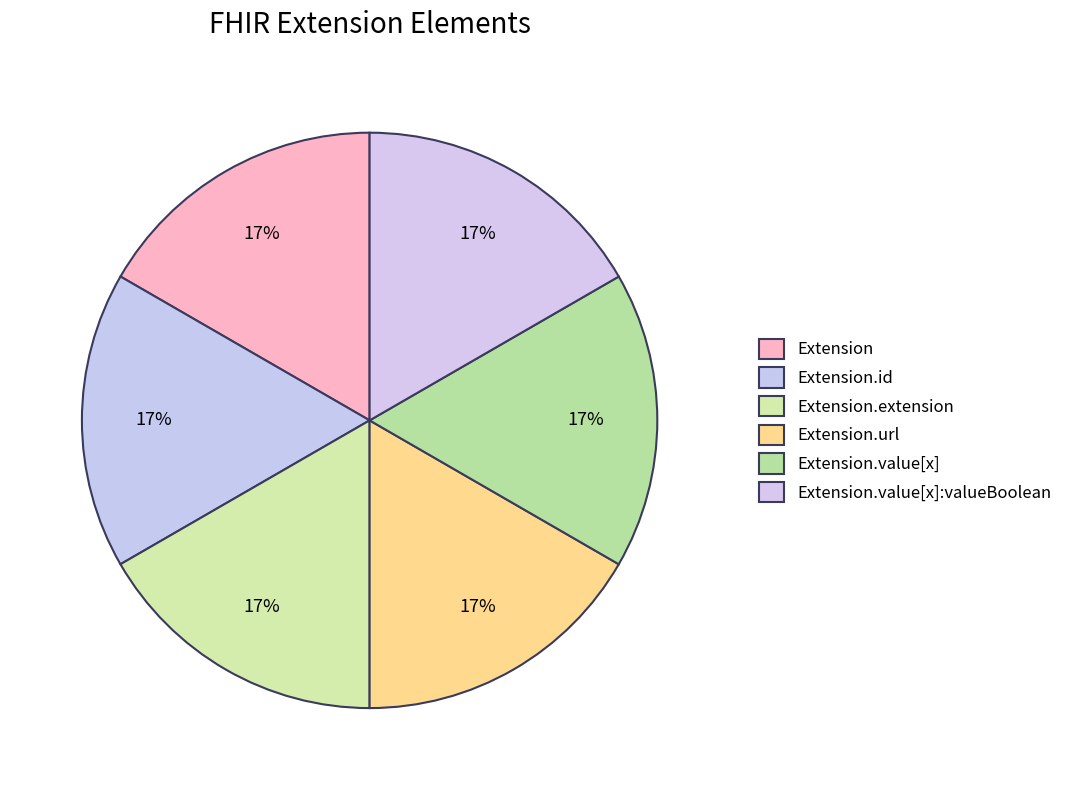

Rank the categories by value from lowest to highest.

Extension, Extension.id, Extension.extension, Extension.value[x], Extension.url, Extension.value[x]:valueBoolean